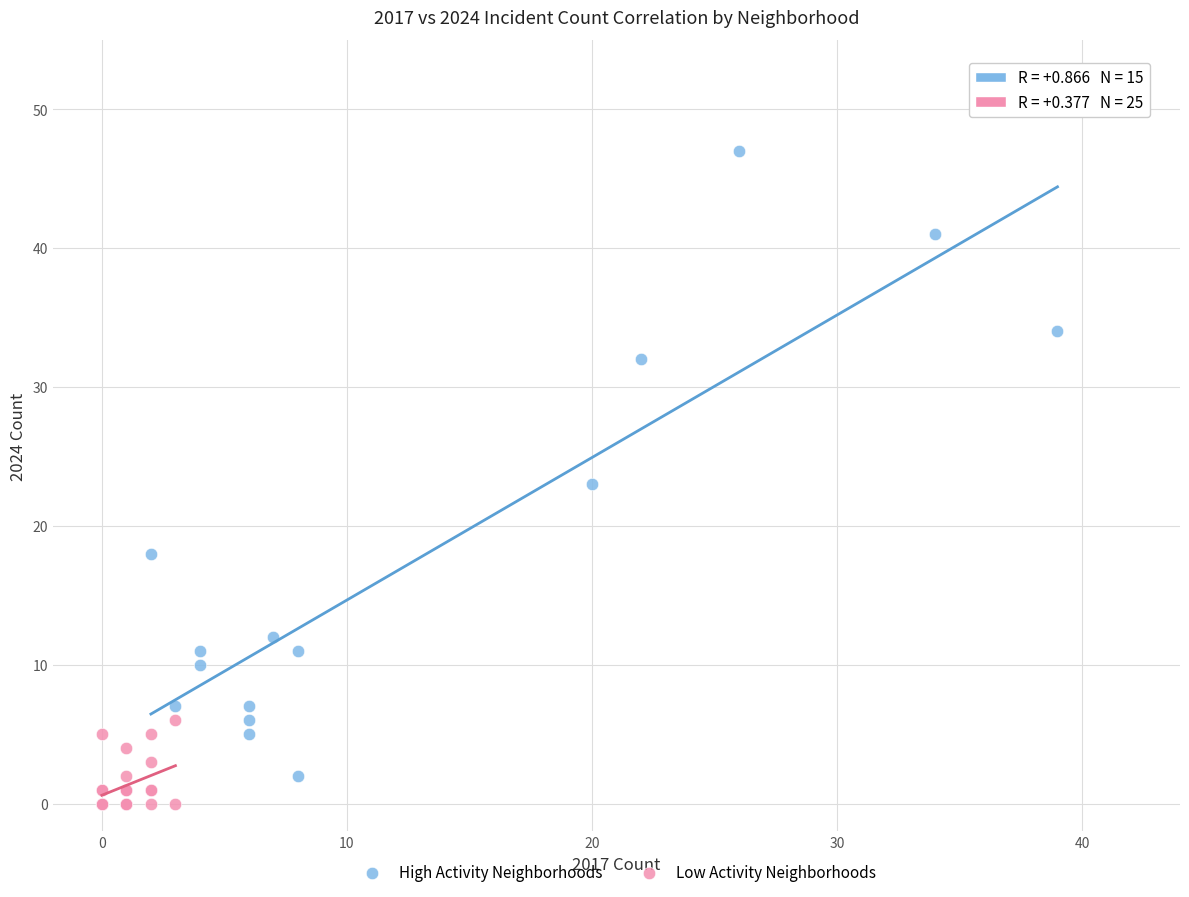

Which series contains the highest Y value?

High Activity Neighborhoods